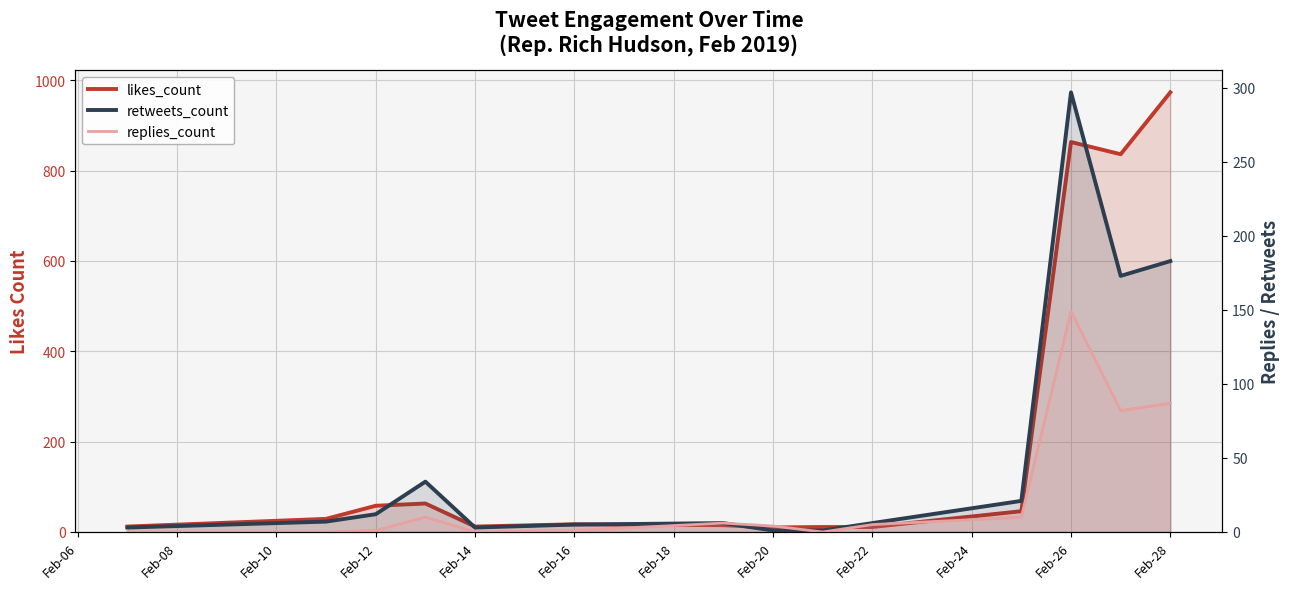

True or false: retweets_count has a value of 7 at Feb-16.

False